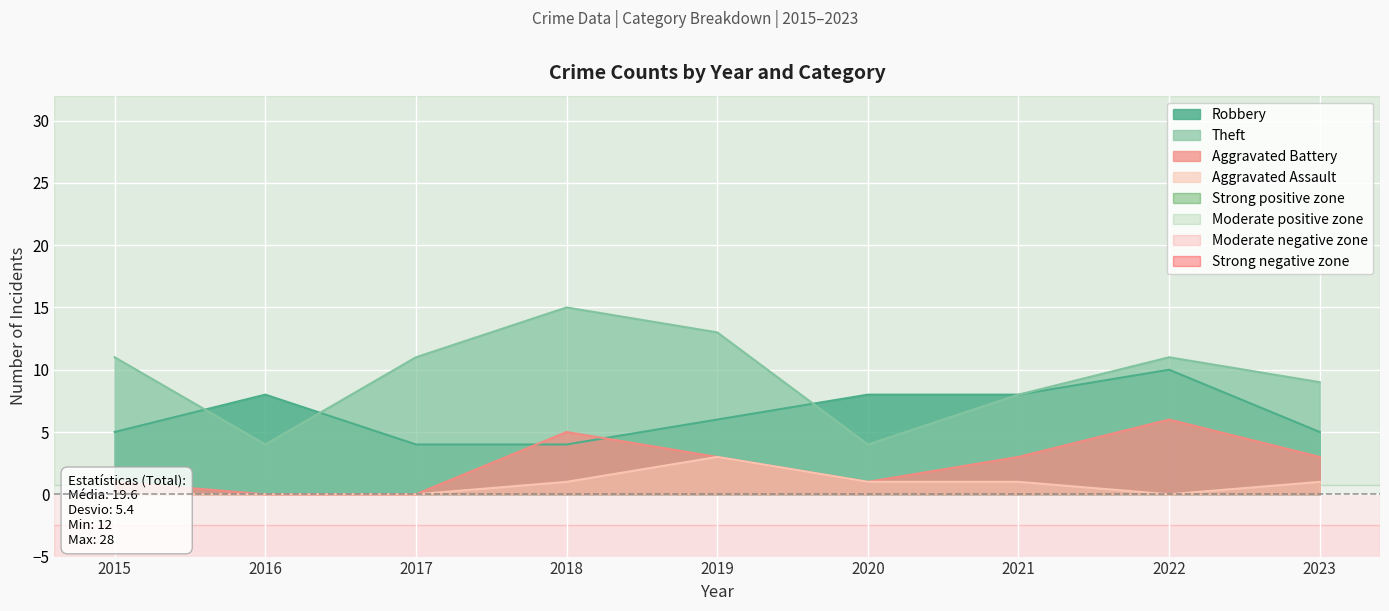

What is the difference between the maximum and second lowest values in the Aggravated Battery series?

6